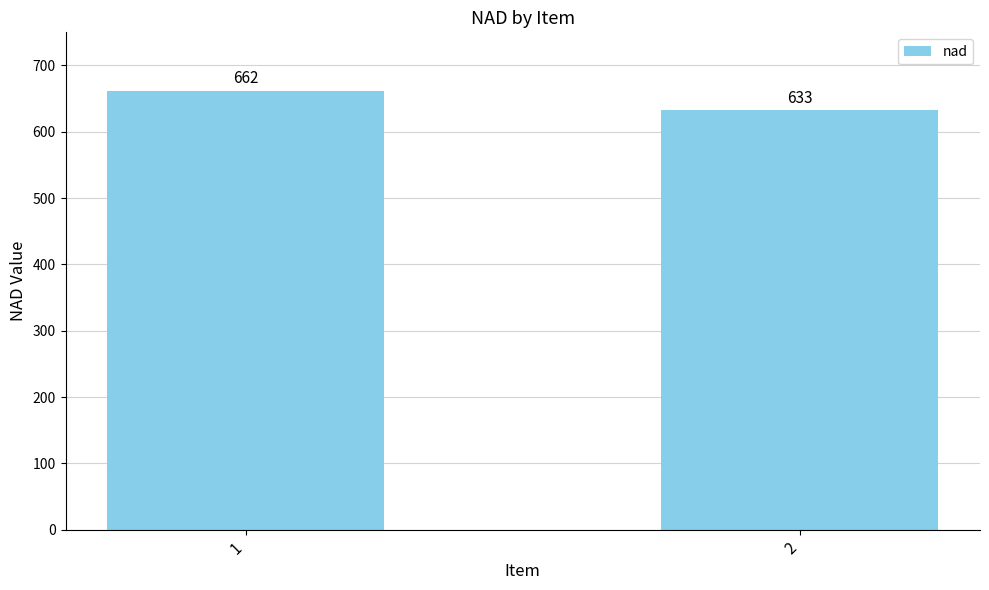

What is the value of the 2nd bar from the left?

633